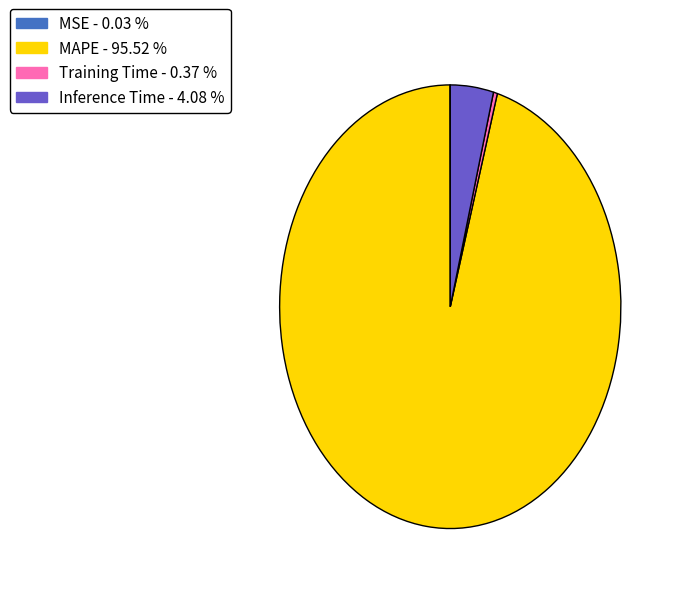

Is there any slice that represents more than half of the pie?

Yes